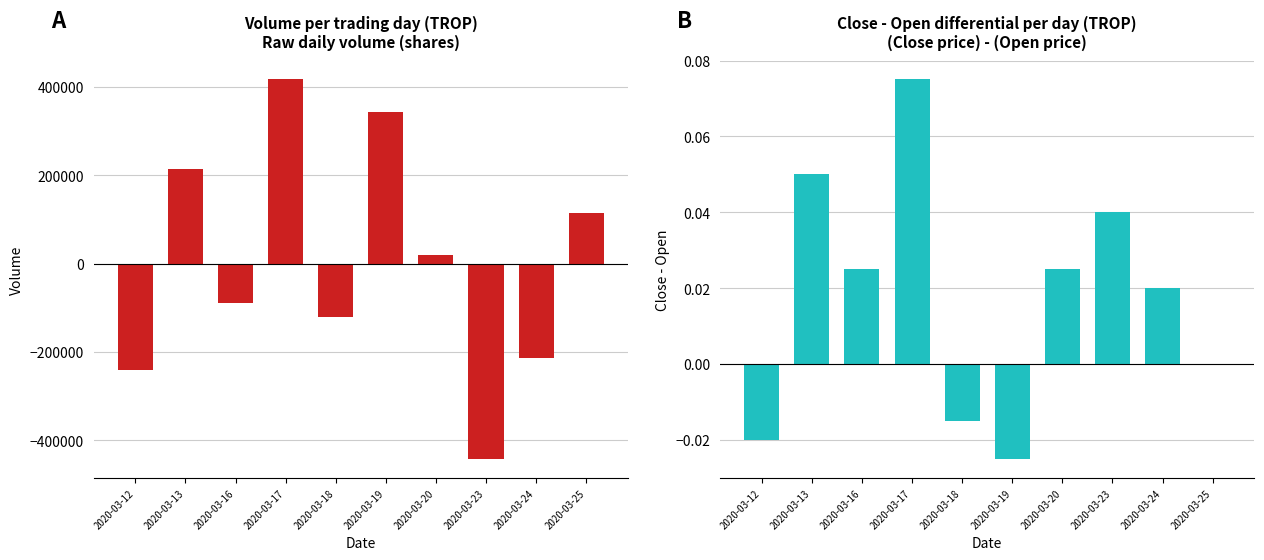

Does the chart contain stacked bars?

No